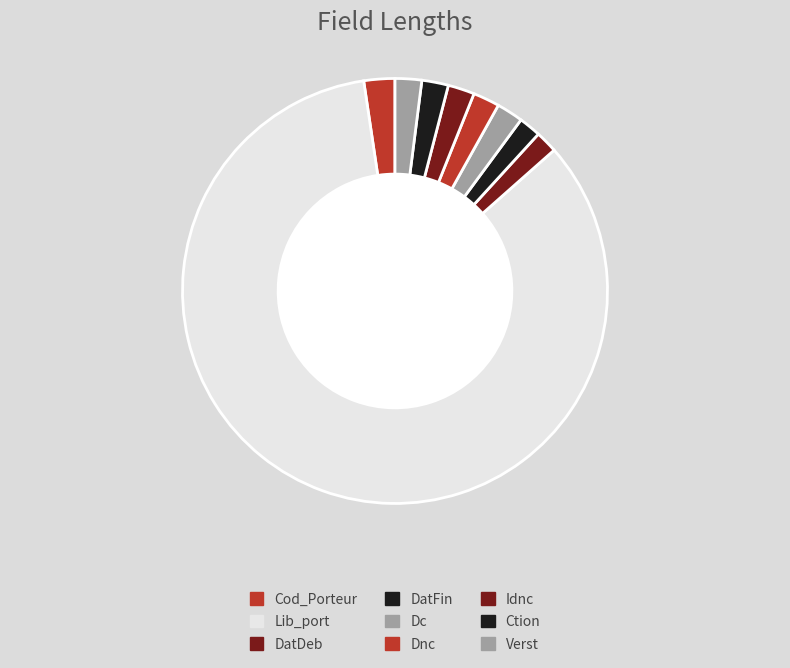

What is the largest slice in the pie chart?

Lib_port